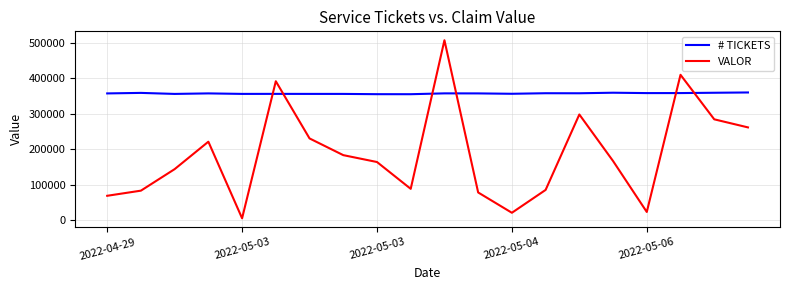

True or false: VALOR and # TICKETS cross at least once.

True